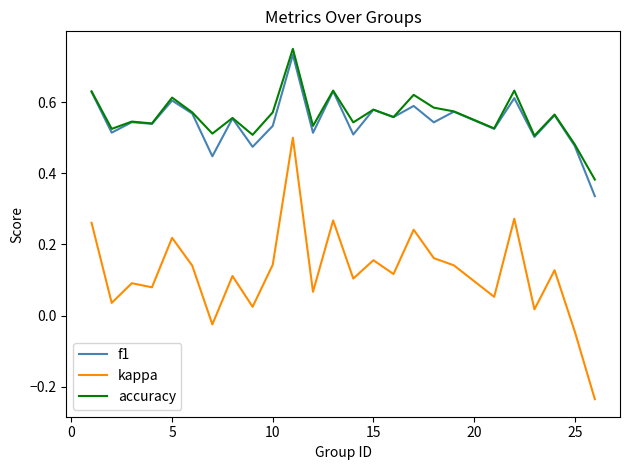

Which series has the largest total across all categories?

accuracy